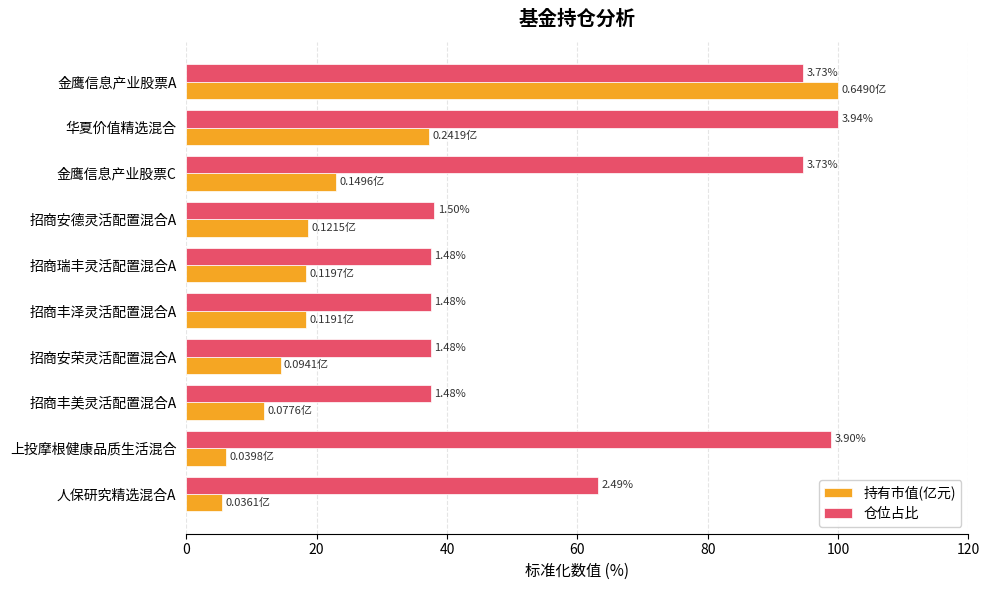

What are all the series names shown in the legend?

持有市值(亿元), 仓位占比